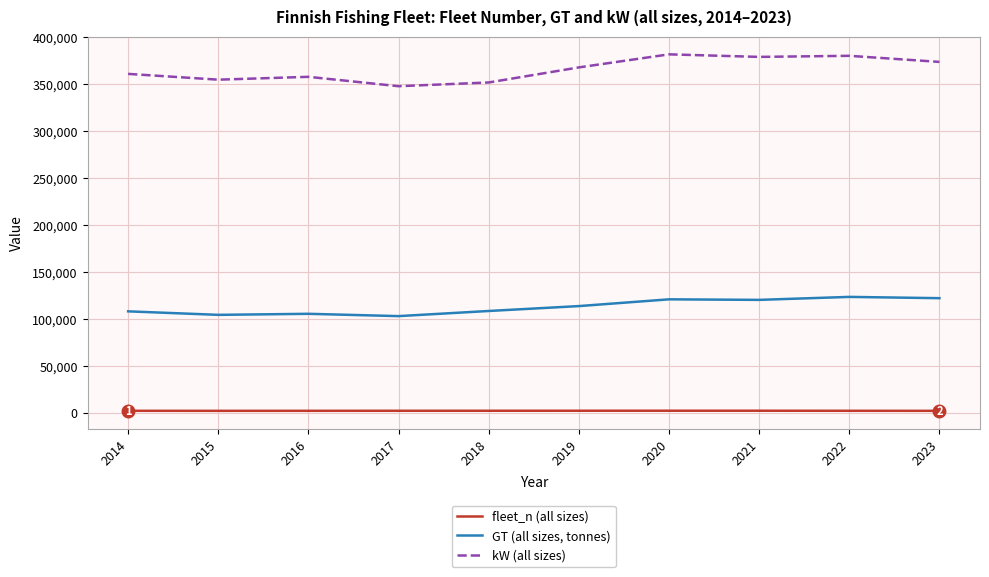

What are all the series names shown in the legend?

fleet_n (all sizes), GT (all sizes, tonnes), kW (all sizes)